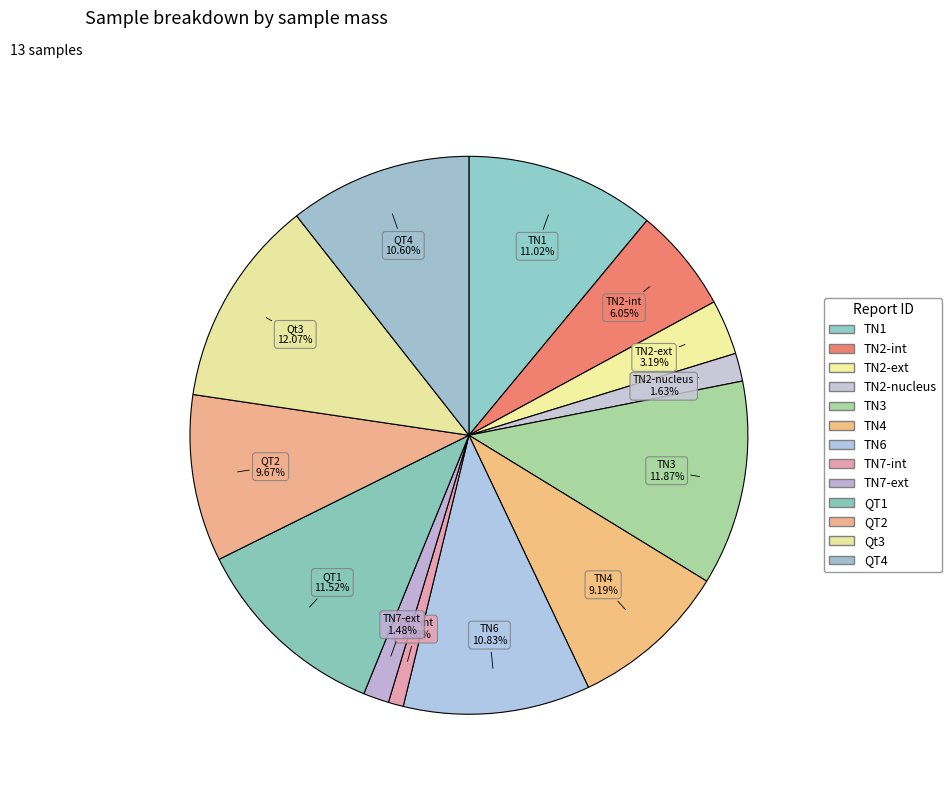

How many segments does this pie chart have?

13